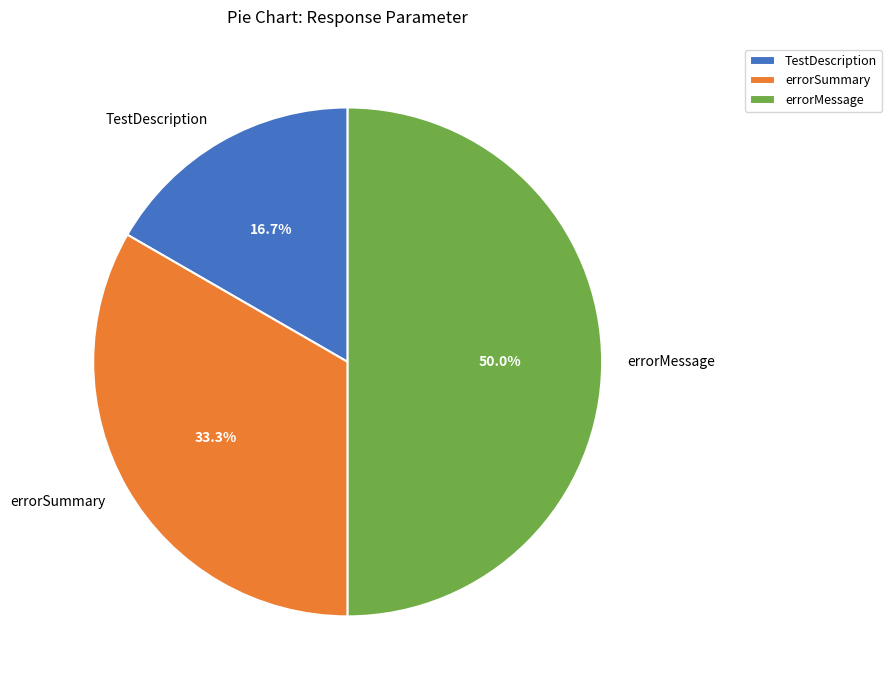

The TestDescription slice represents 17% of the pie. True or false?

True